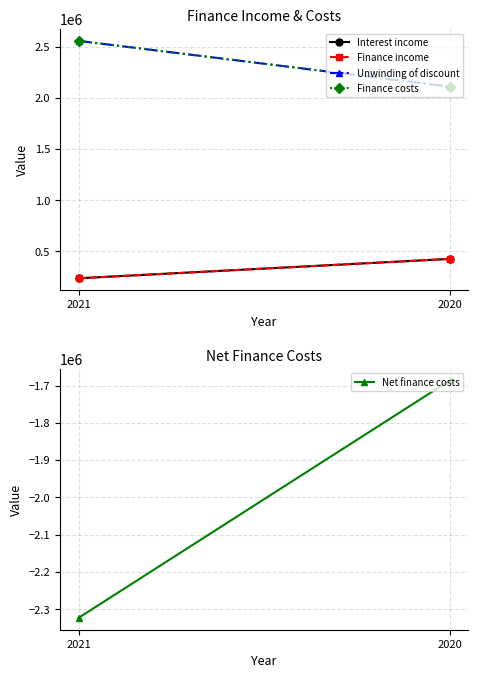

What is the smallest value displayed?

-2323288